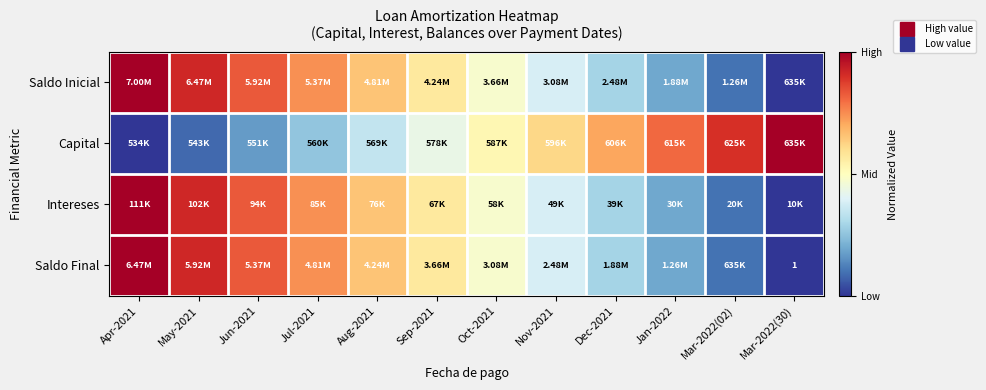

The value of Saldo Final at Jun-2021 is 0.8. True or false?

True